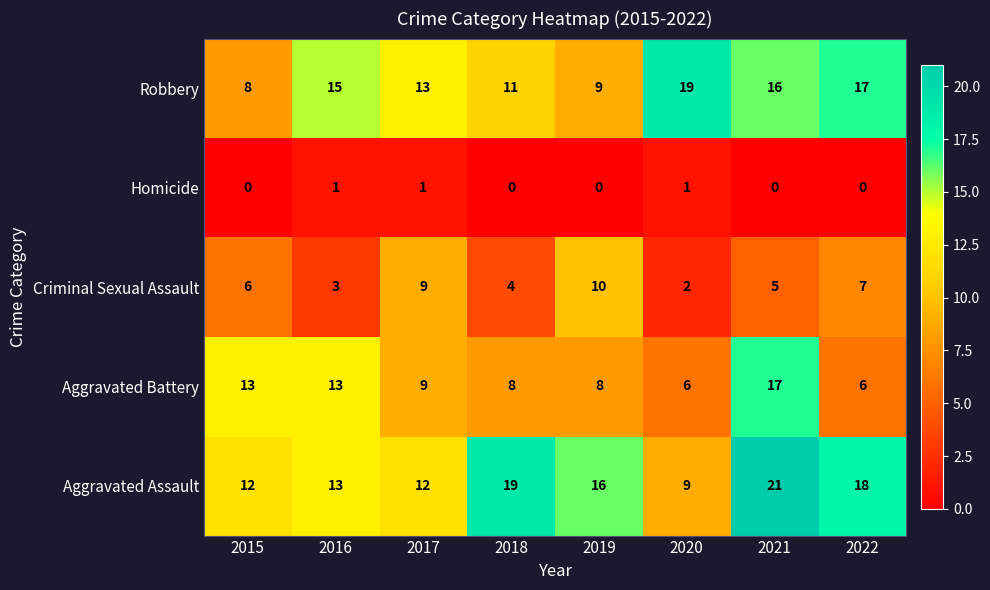

How many data points does each series have?

8